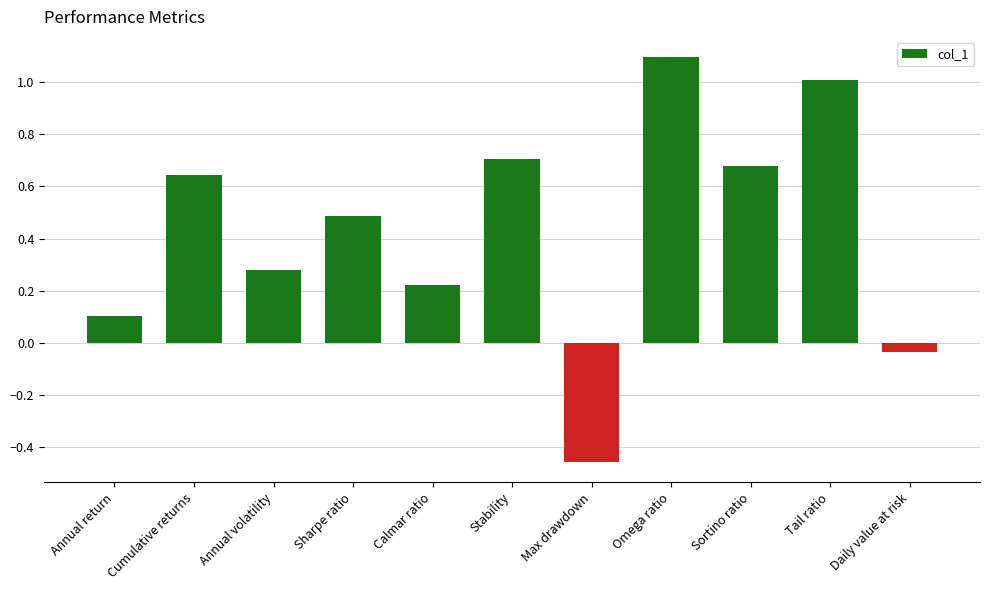

What is the difference between the second highest and minimum values?

1.5